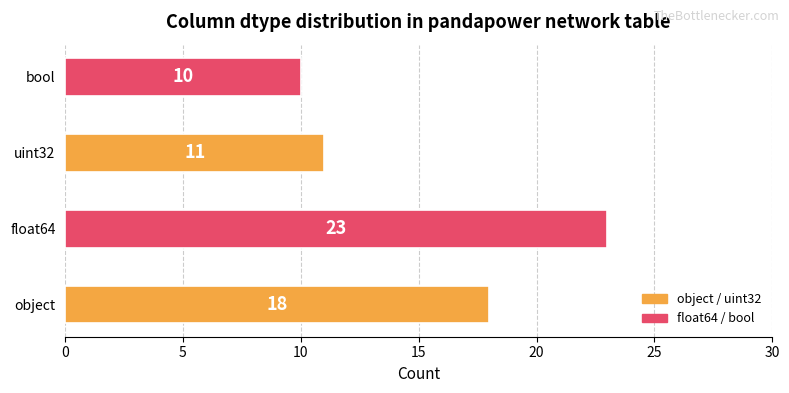

List the labels in order of value, largest first.

float64, object, uint32, bool